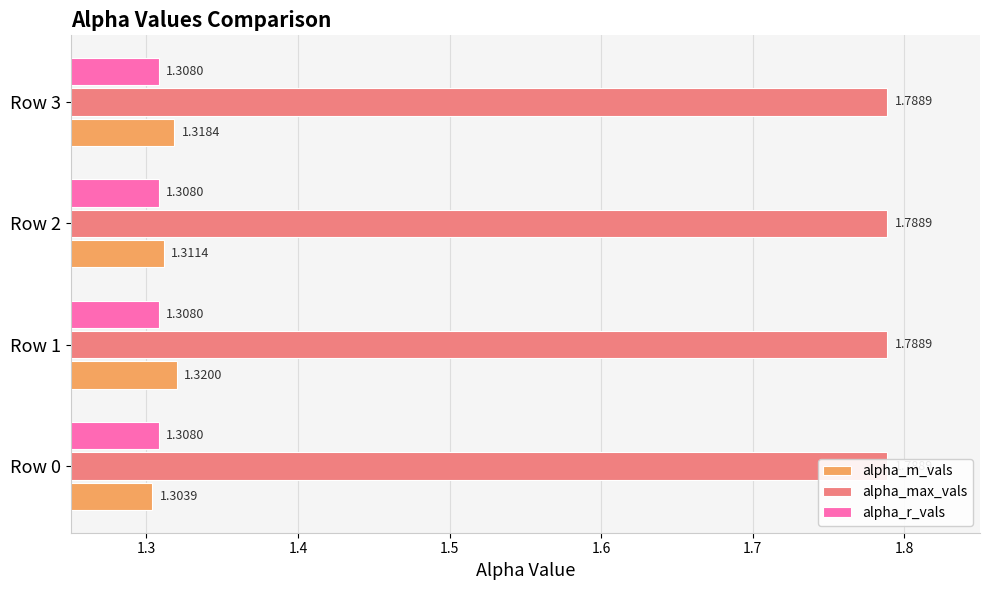

Is the value of alpha_max_vals at 1.5 greater than the value of alpha_r_vals at 1.4?

Yes